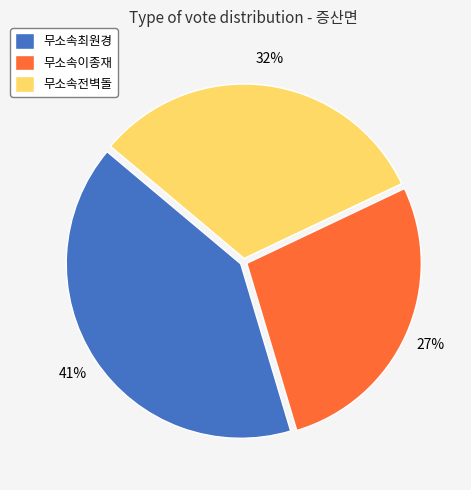

Does 무소속전벽돌 represent more than half of the total?

No